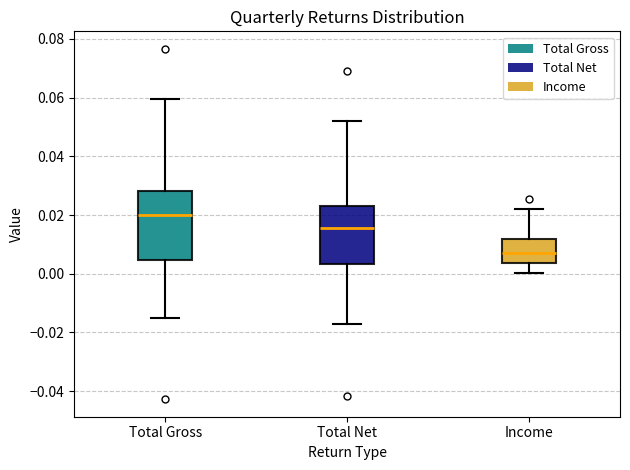

Reading left to right, transcribe this box plot: for each box, give where its median line is, the range the box spans, and where its two whiskers end, as read against the y-axis. The values are not printed on the chart, so give them approximately, as read against the axis.

Total Gross: median 0.020, box 0.004 to 0.028, whiskers -0.016 to 0.060
Total Net: median 0.016, box 0.004 to 0.024, whiskers -0.018 to 0.052
Income: median 0.008, box 0.004 to 0.012, whiskers 0.000 to 0.022